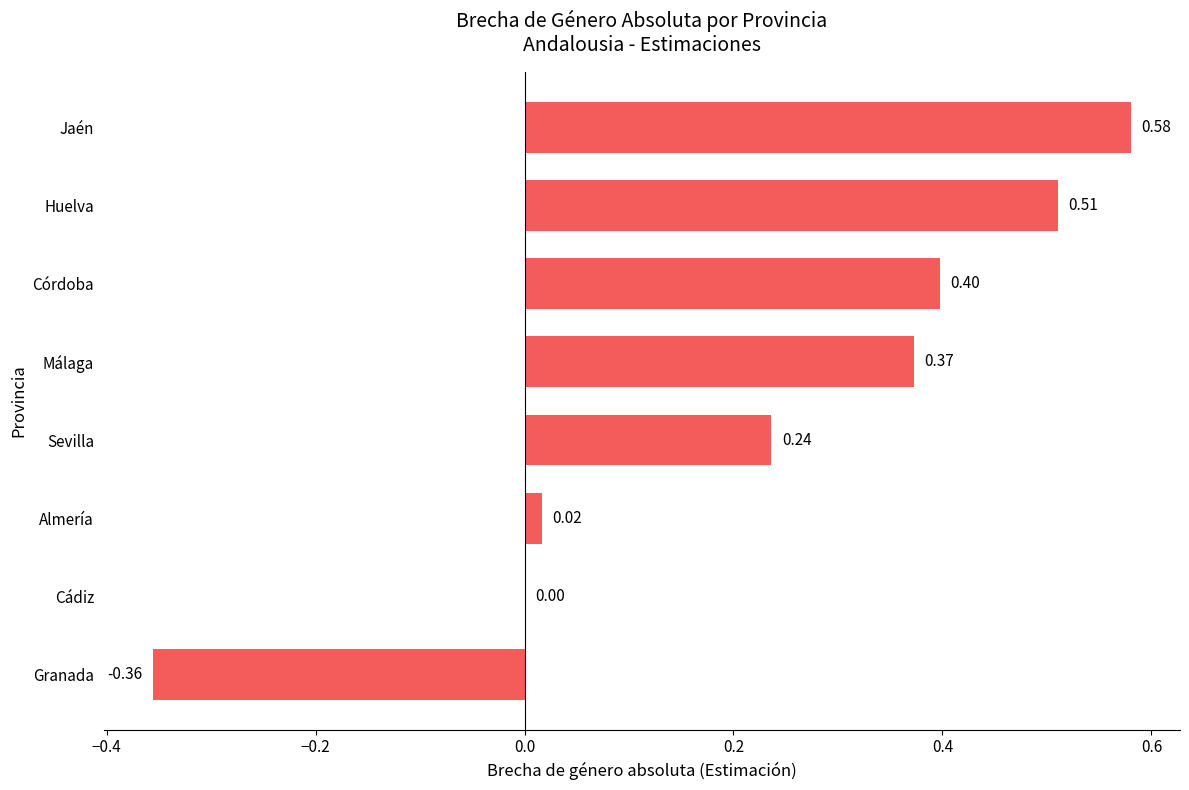

At which label is the value closest to 0?

Cádiz